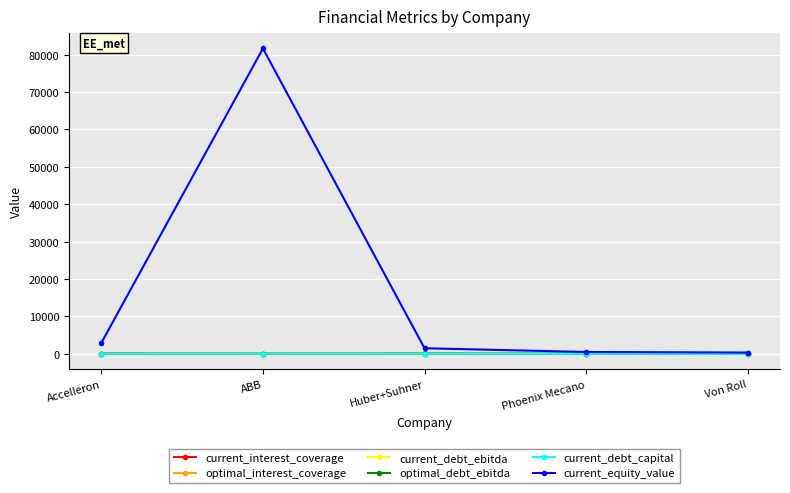

True or false: current_equity_value has a value of 81637.3 at ABB.

True